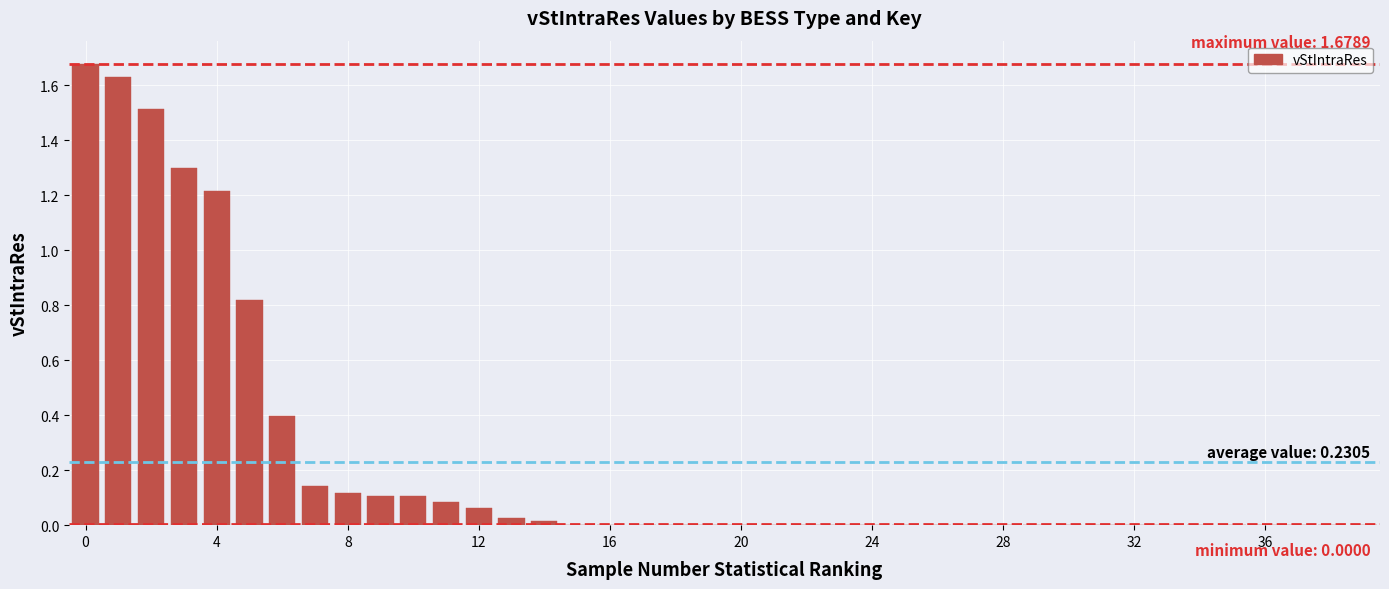

What is the sum of all values?

9.2